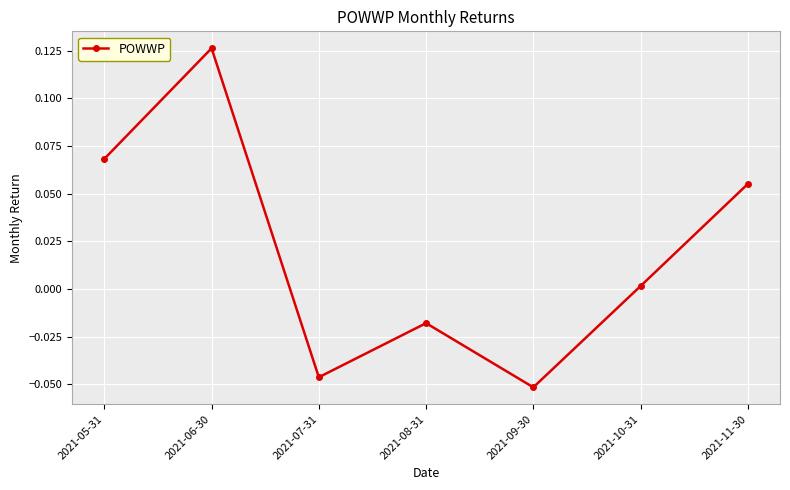

How many interior local valleys (lower than both neighbors) does the data have?

2